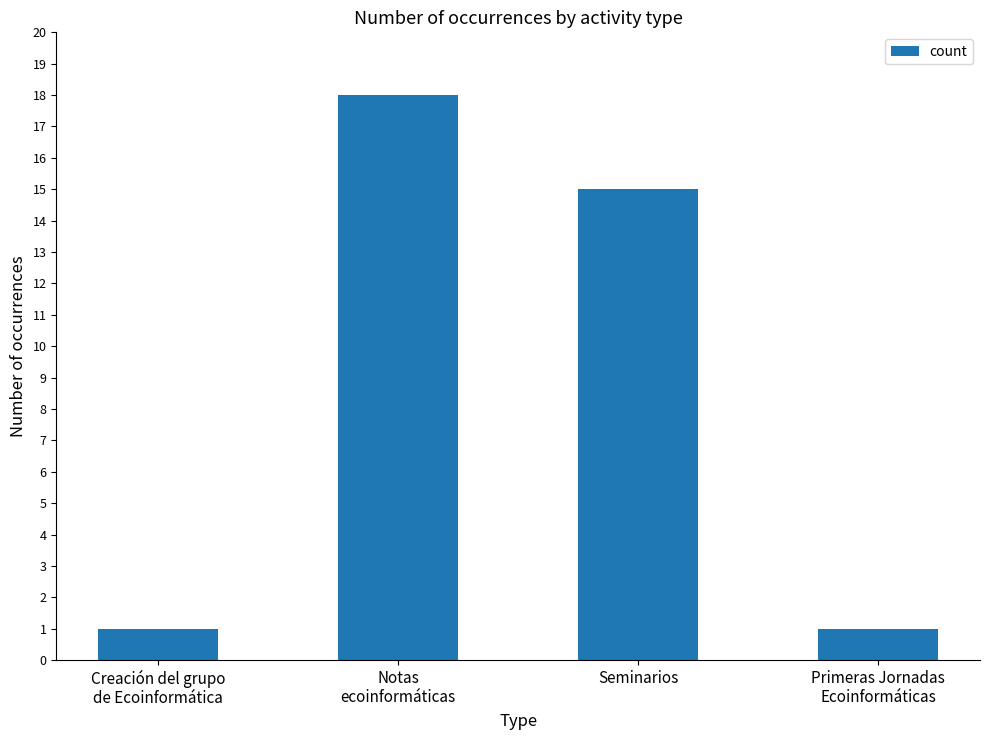

What position from the right is Seminarios?

2